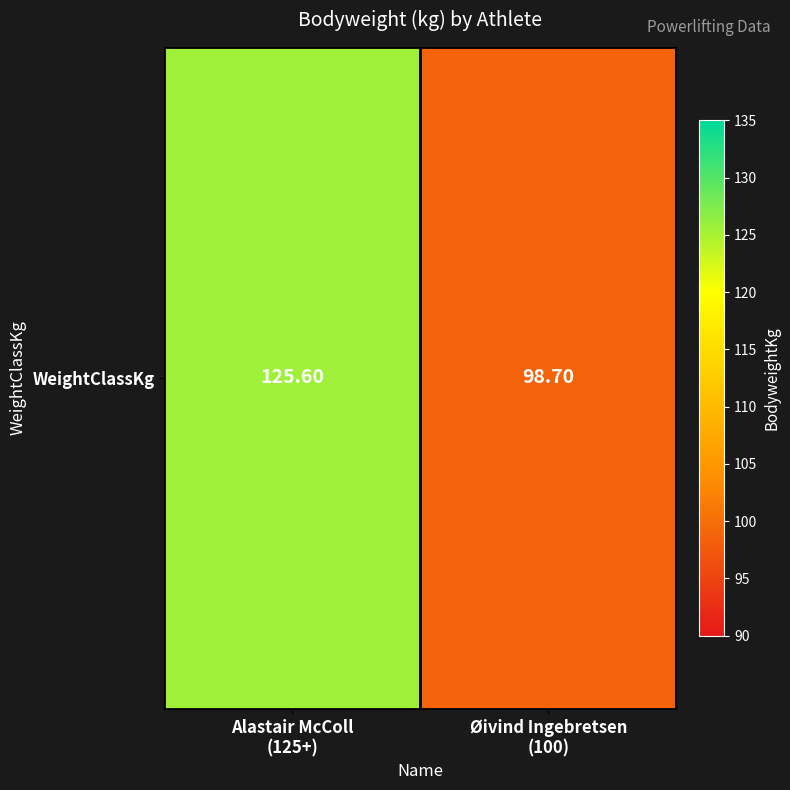

Which category has the lowest value across all series?

Øivind Ingebretsen
(100)